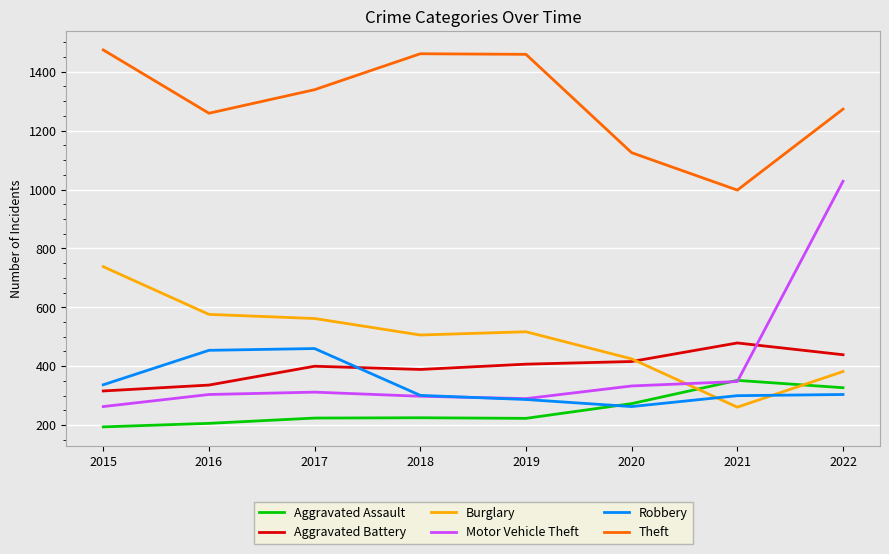

In Aggravated Assault, how many points are higher than both neighbors (excluding endpoints)?

2